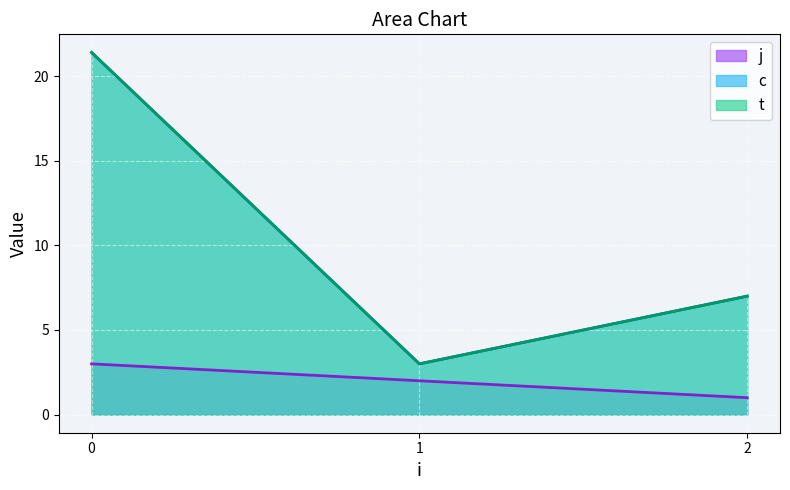

The value of t at 2 is 4.8. True or false?

False